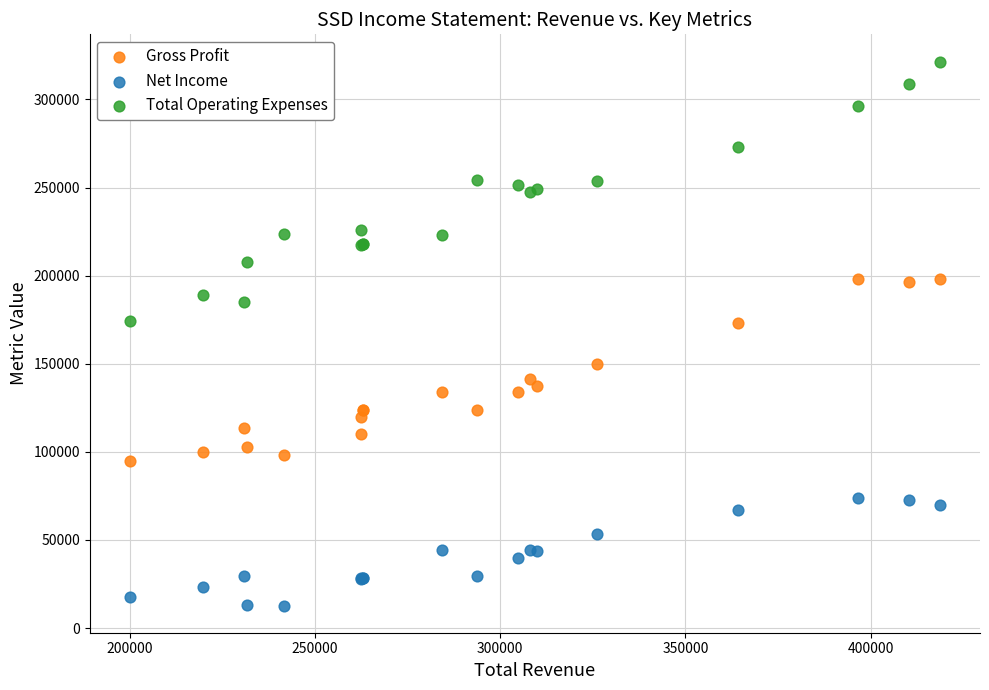

Which series contains the highest Y value?

Total Operating Expenses